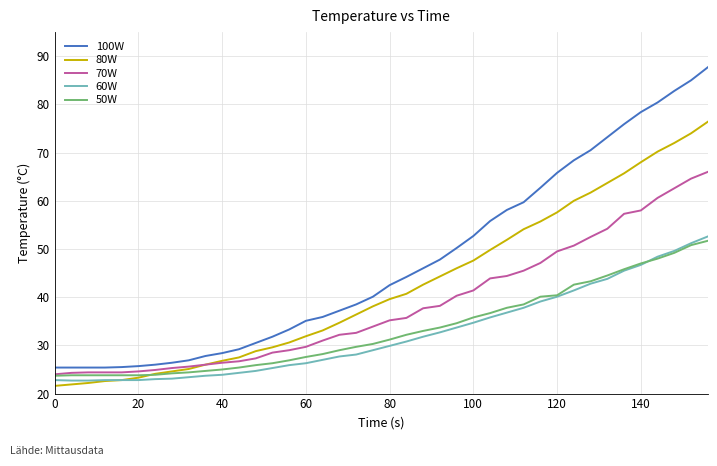

What is the minimum value for 50W?

23.7